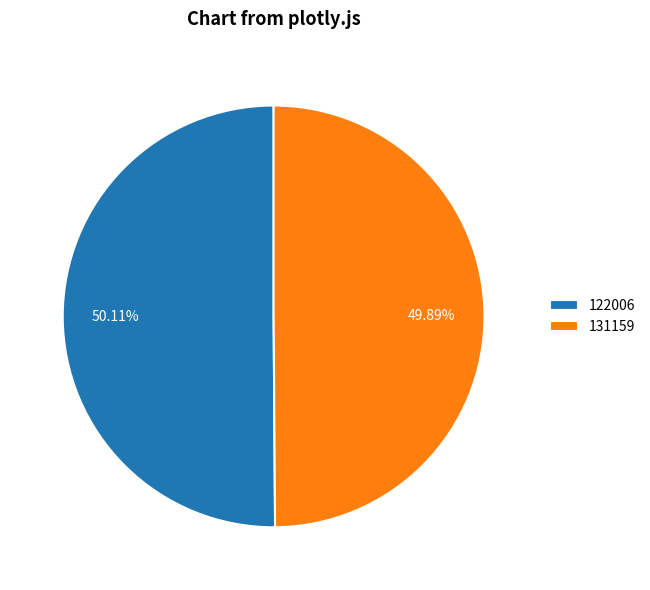

How many slices are in this pie chart?

2